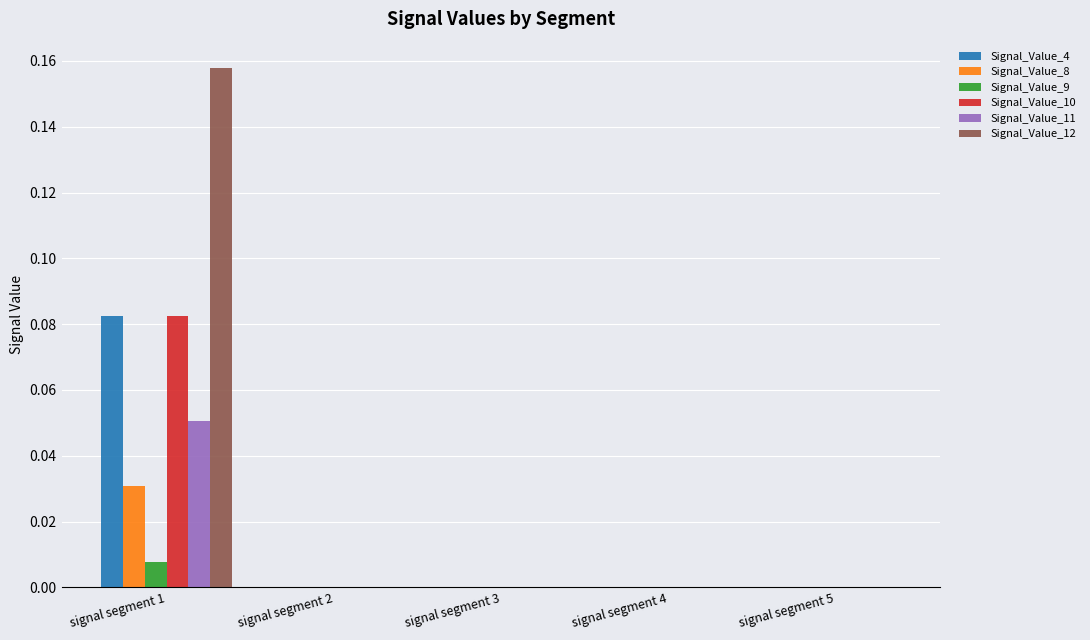

The value of Signal_Value_12 at signal segment 2 is 0.0. True or false?

True